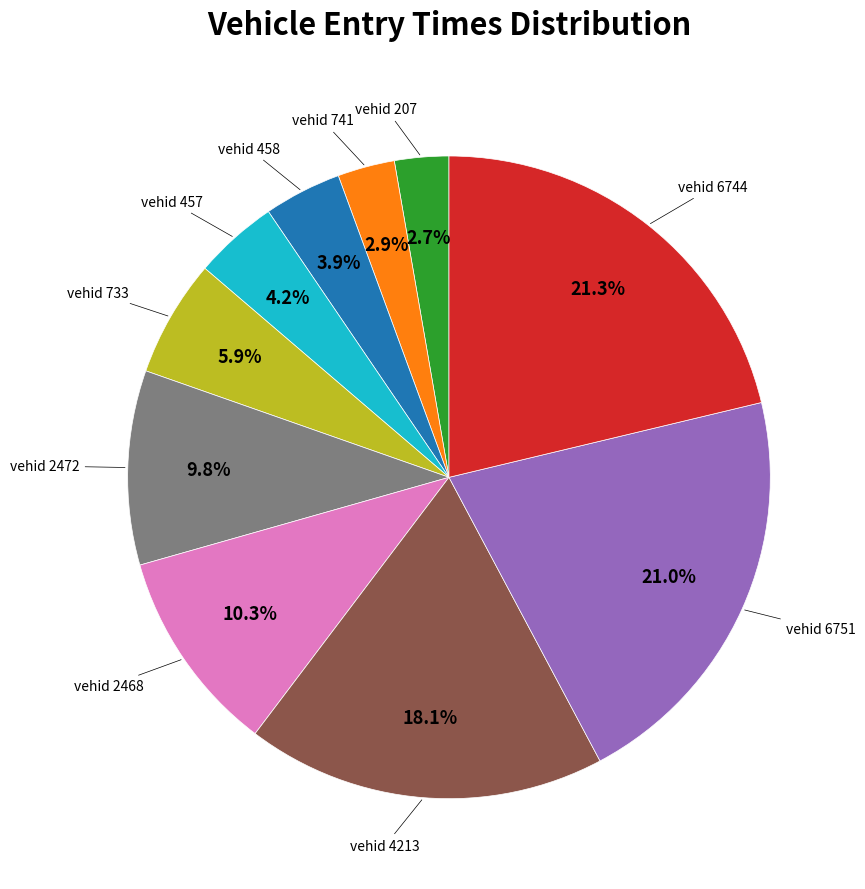

Is there any slice that represents more than half of the pie?

No